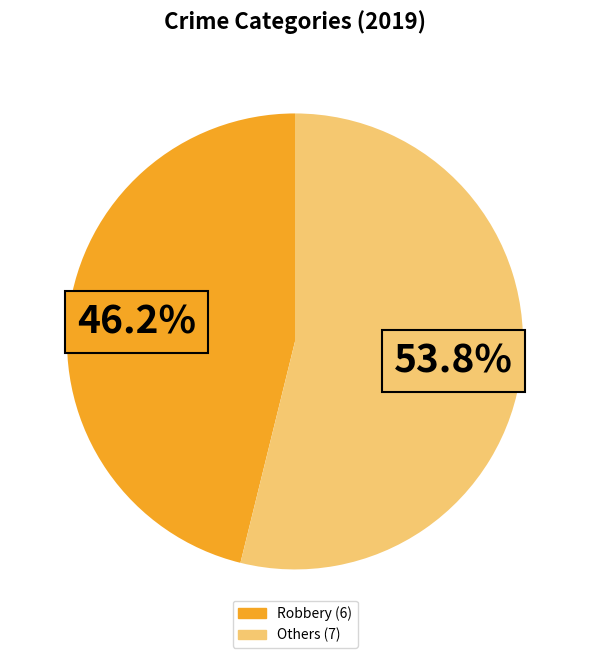

Is there a majority slice in this chart?

Yes